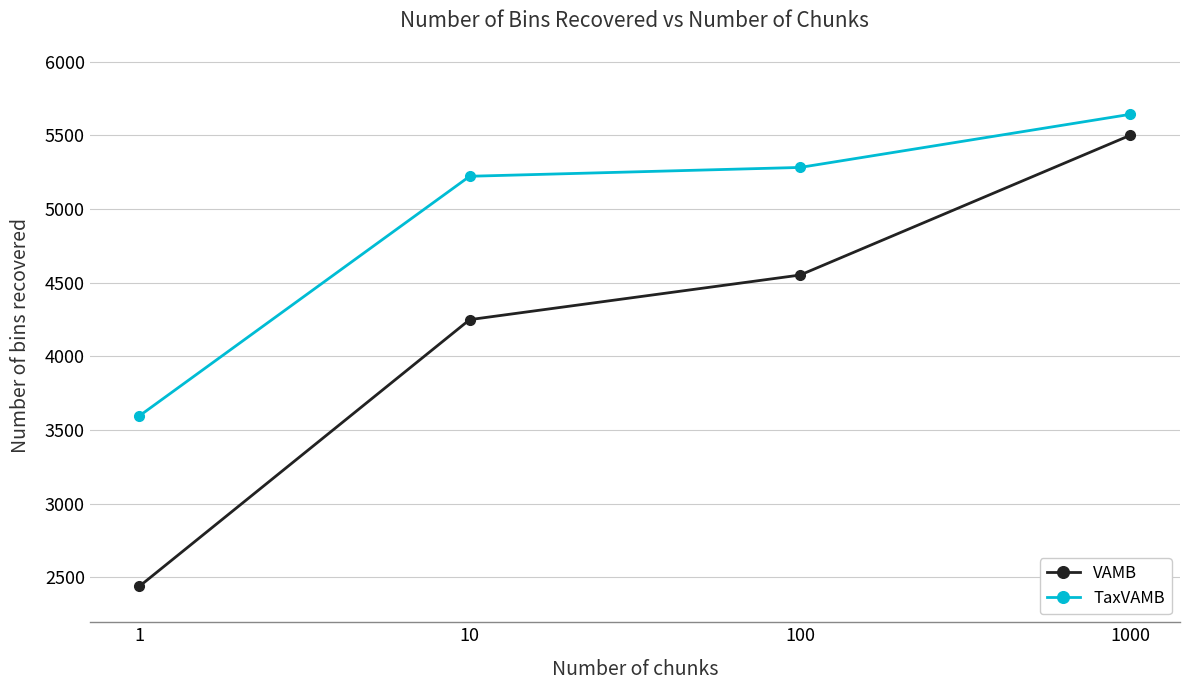

List the series in order of their peak value, highest first.

TaxVAMB, VAMB